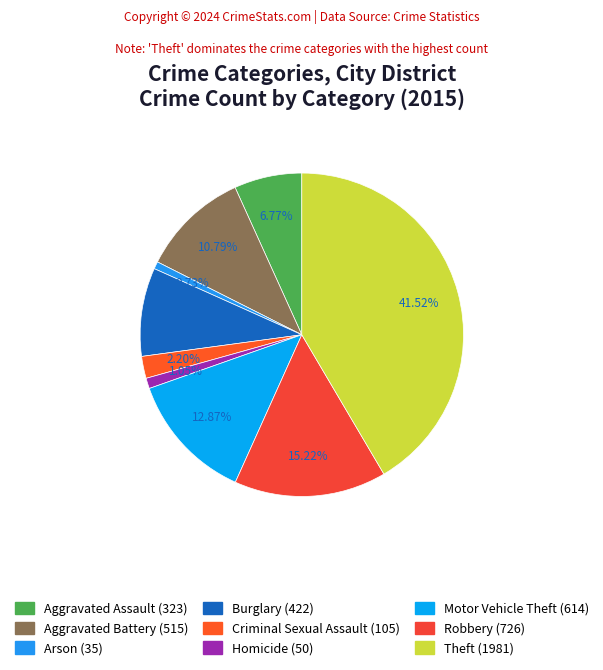

Count the number of slices in the pie.

9